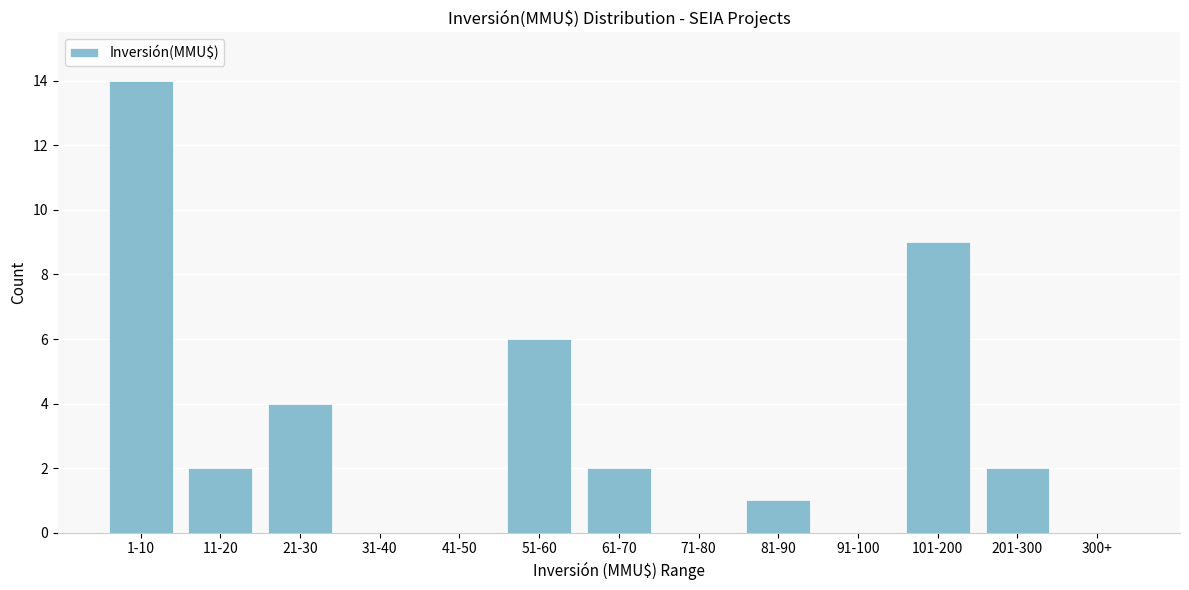

Reading left to right, extract all data points from this chart.

1-10=14	11-20=2	21-30=4	31-40=0	41-50=0	51-60=6	61-70=2	71-80=0	81-90=1	91-100=0	101-200=9	201-300=2	300+=0